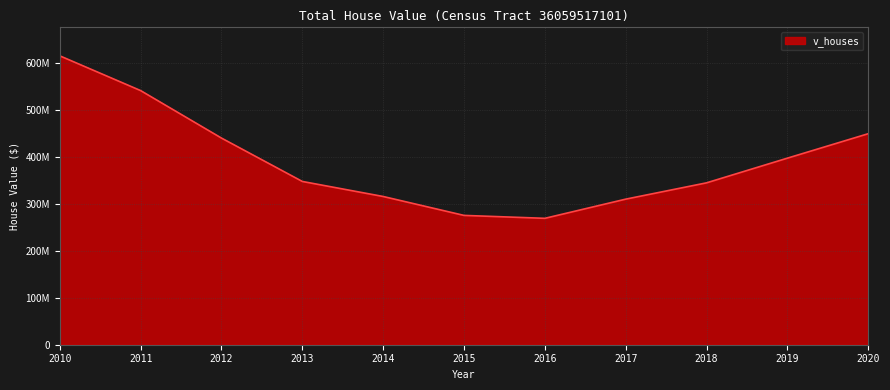

At which category does the chart reach its minimum across all series?

2016